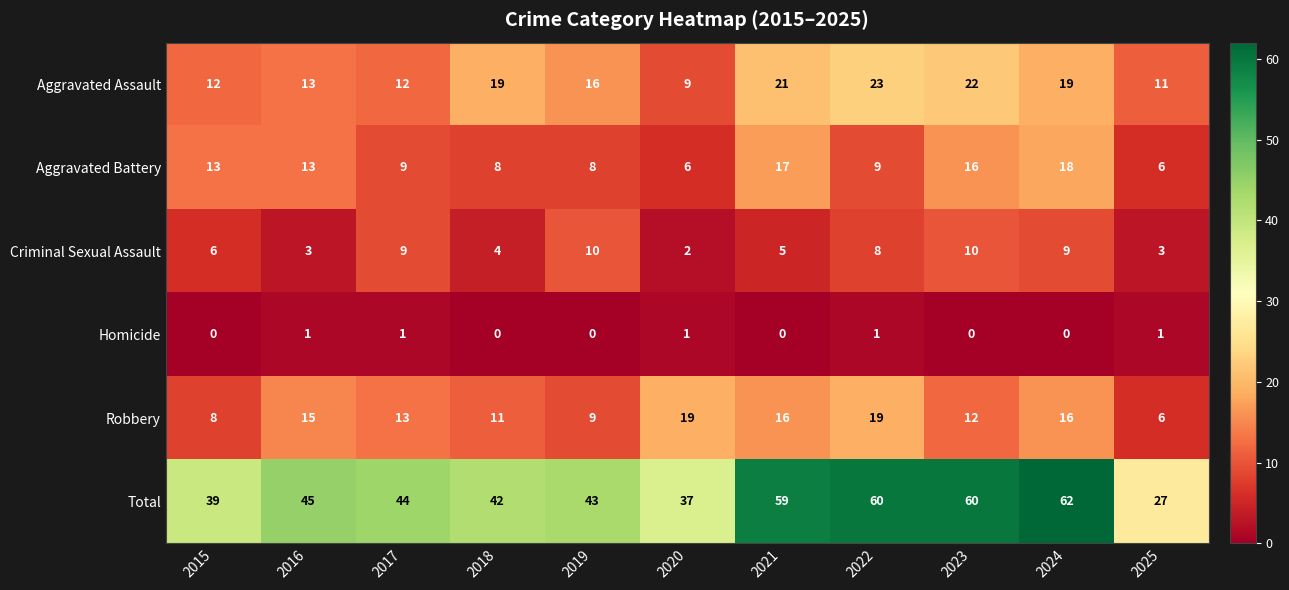

Read the Aggravated Battery value at 2017.

9